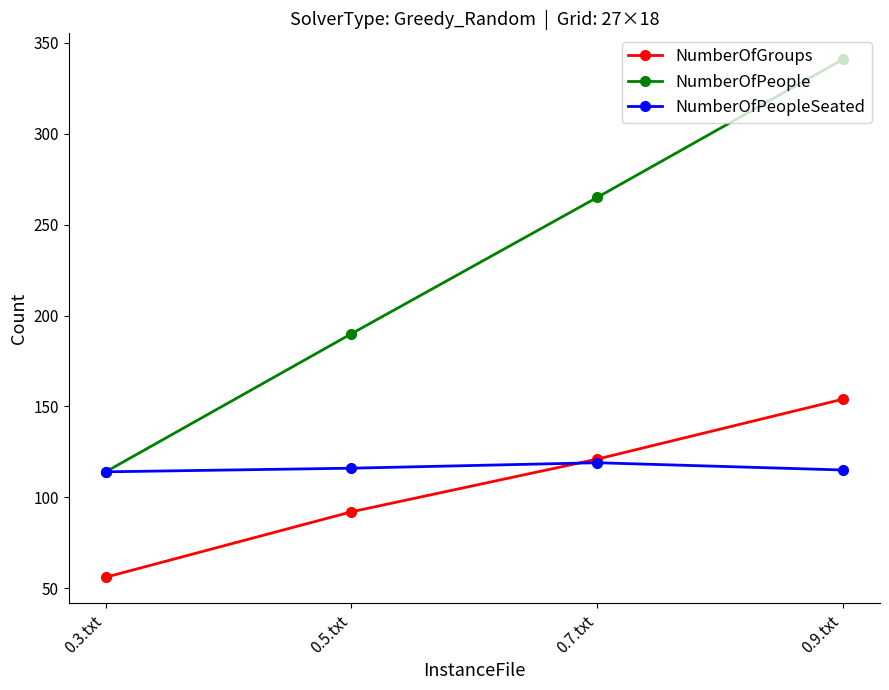

What is the difference between the NumberOfGroups values at 0.5.txt and 0.7.txt?

29